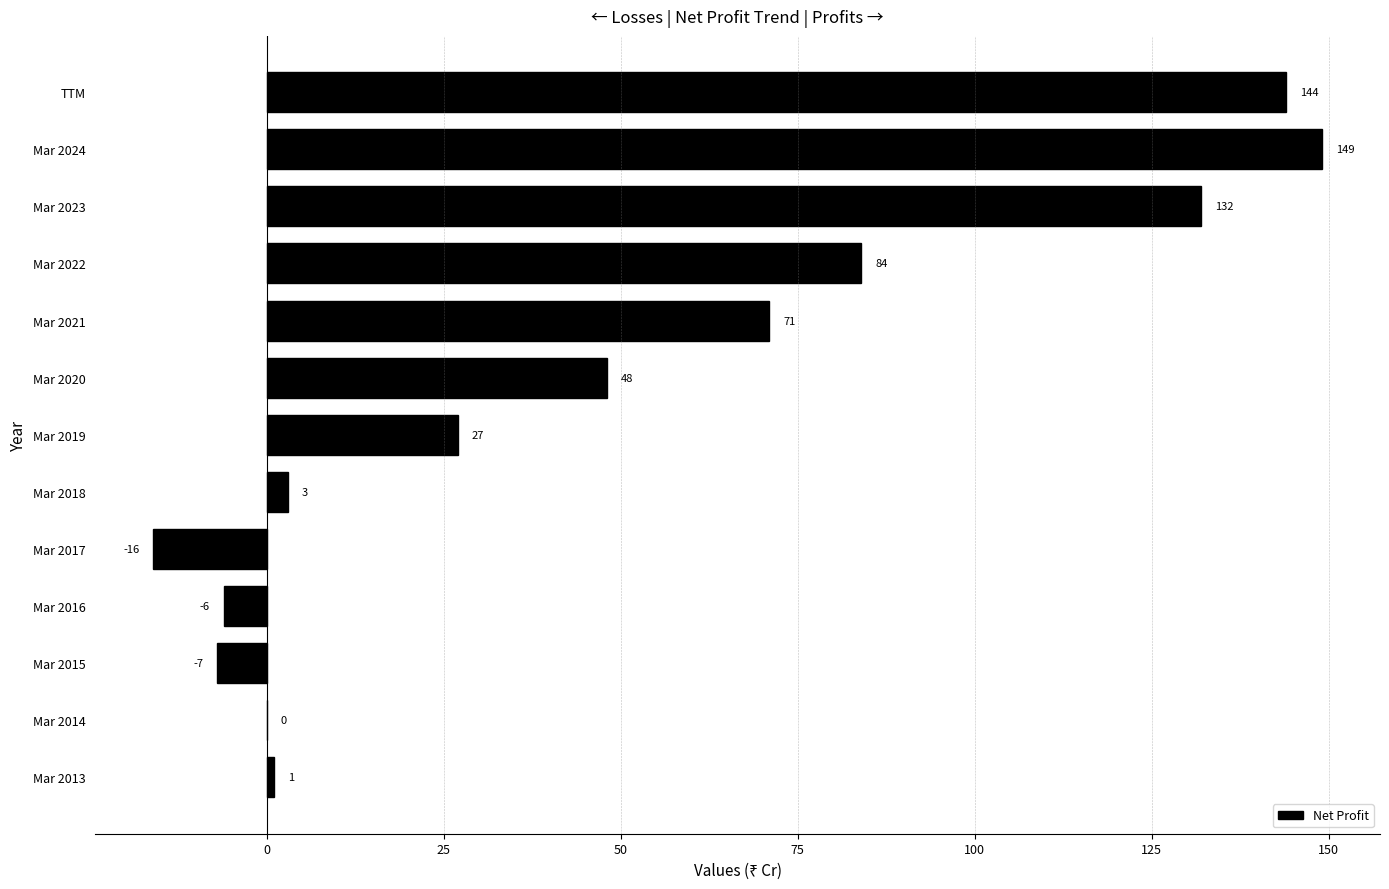

What is the sum of all values?

630